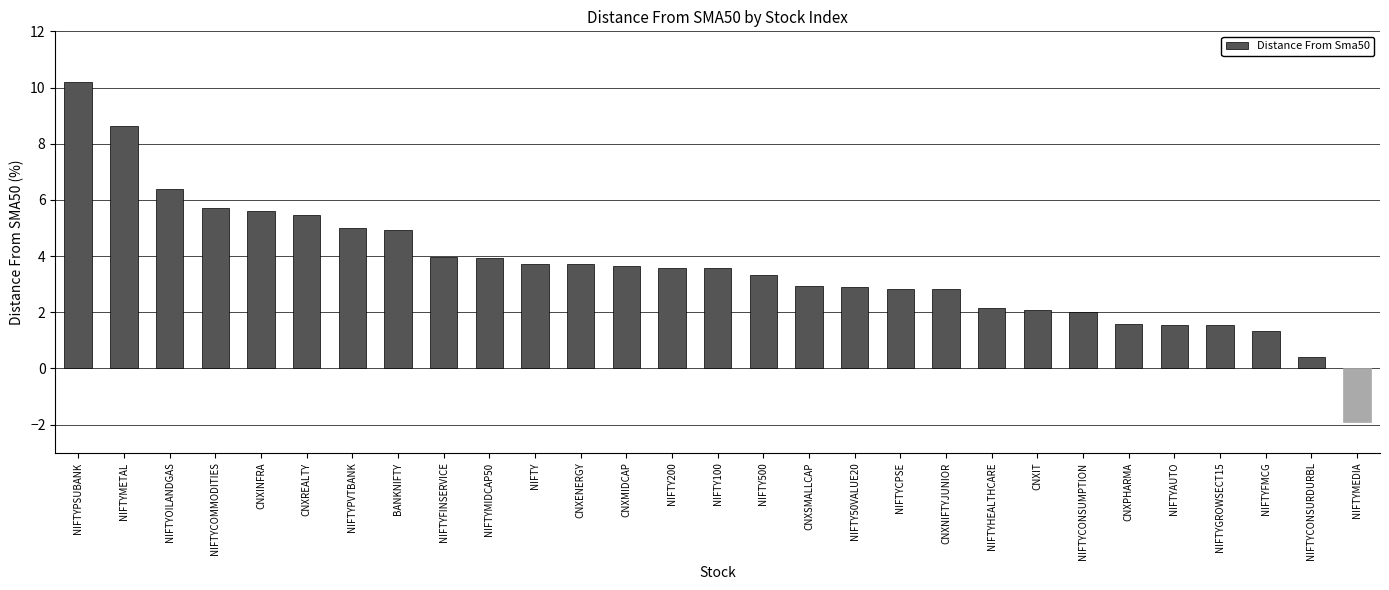

How many positive values are there?

28